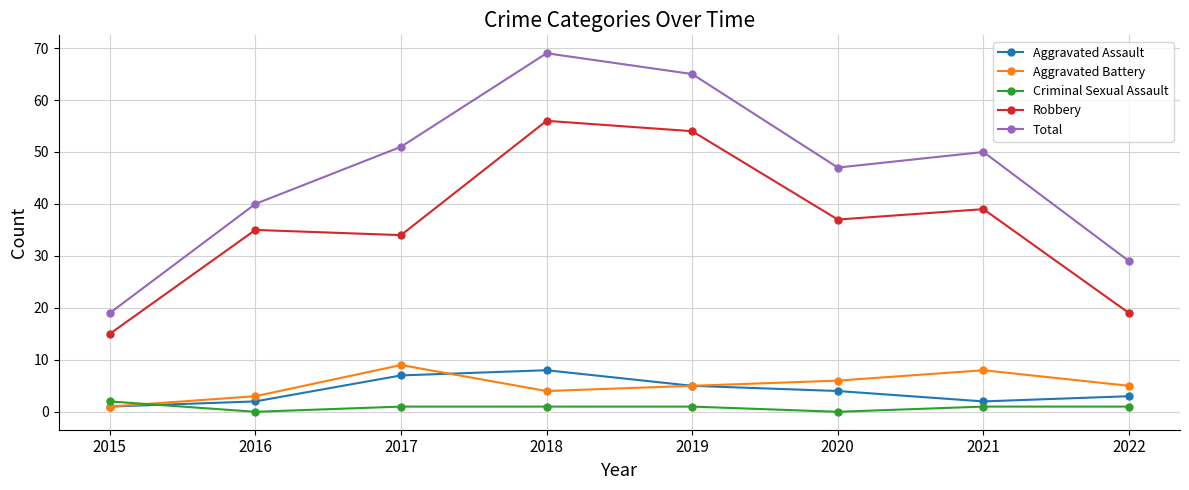

What are all the series names shown in the legend?

Aggravated Assault, Aggravated Battery, Criminal Sexual Assault, Robbery, Total